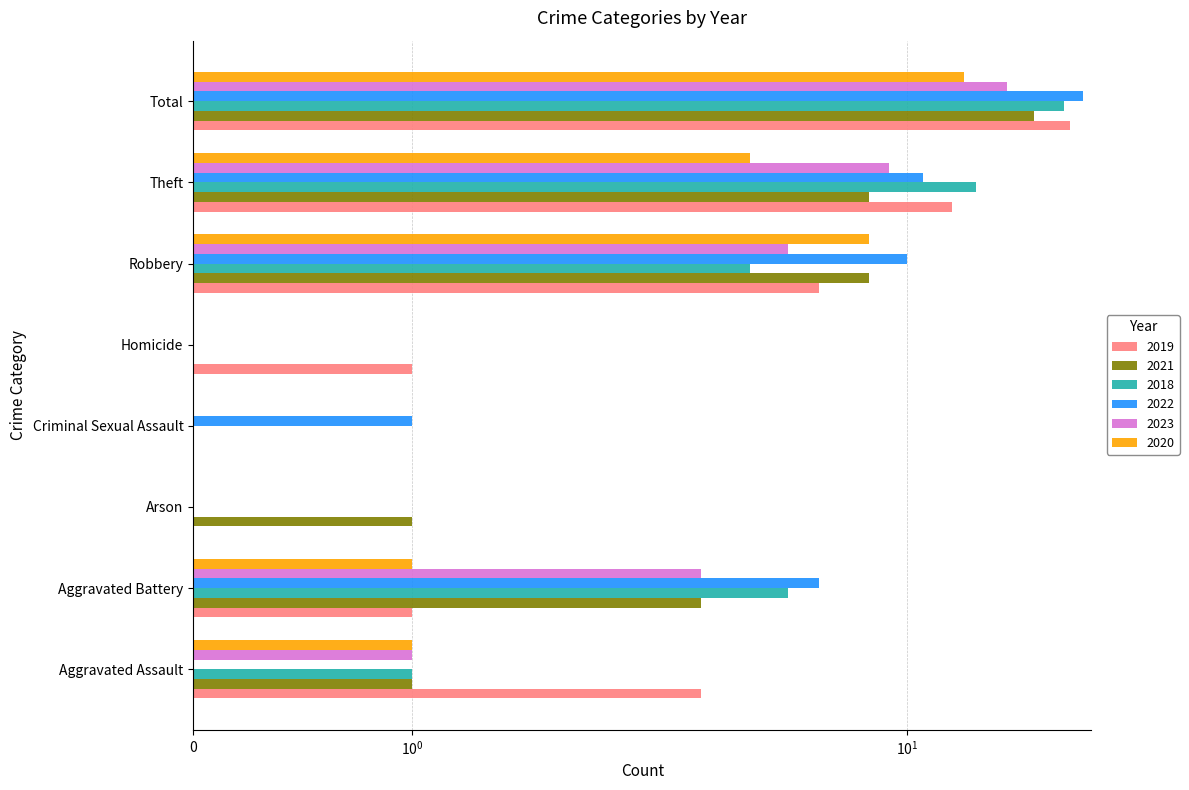

Read the 2022 value at Robbery.

10